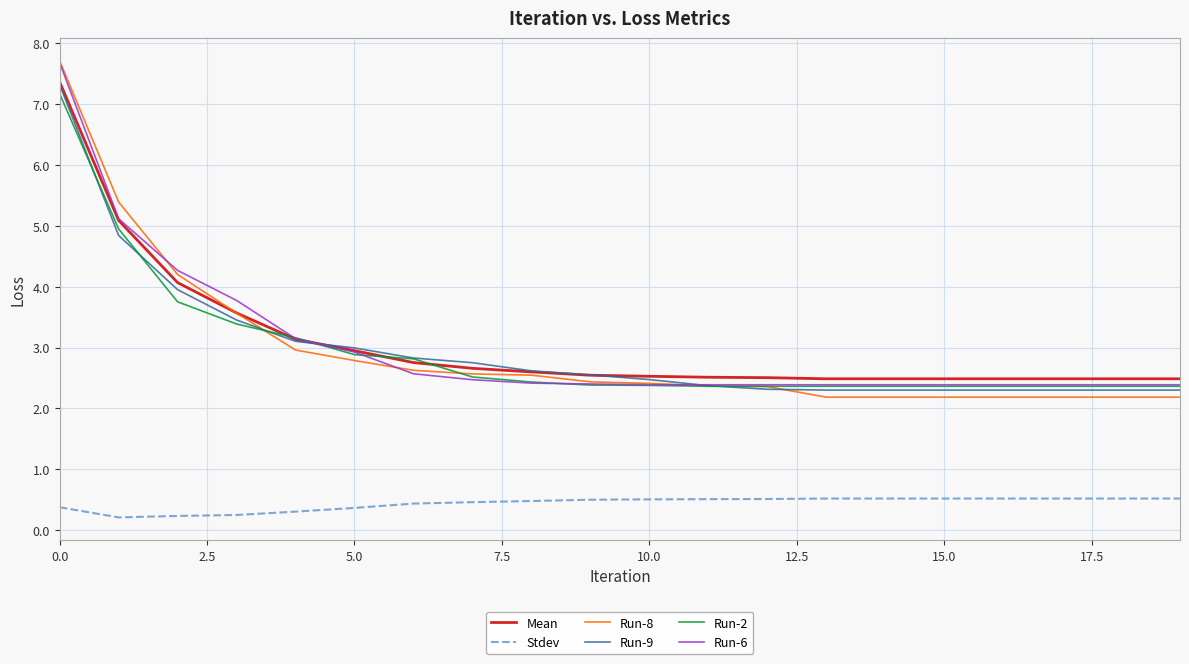

True or false: Mean and Stdev cross at least once.

False